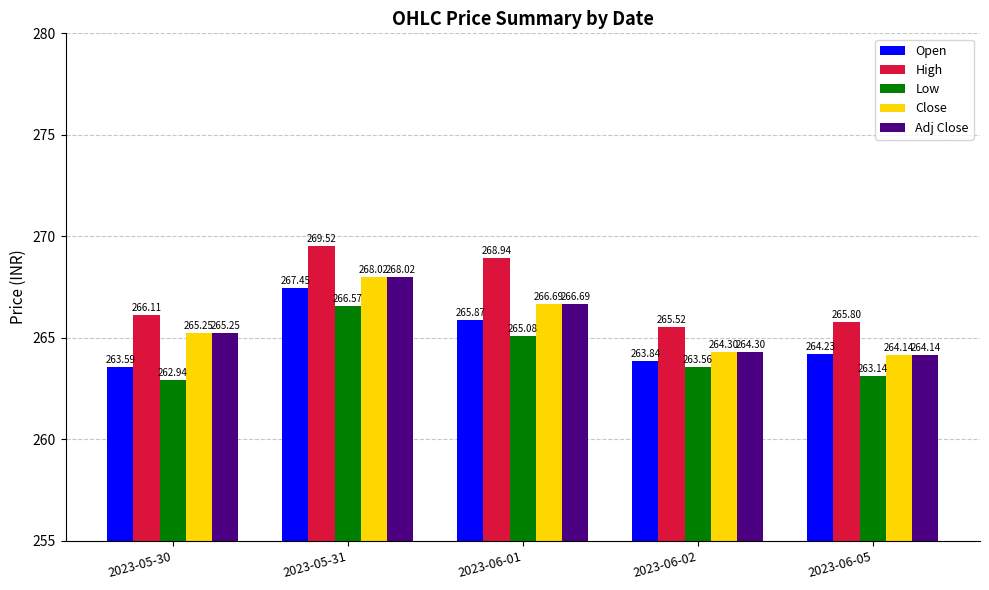

Between 2023-06-02 and 2023-06-05, which series saw the biggest shift?

Low